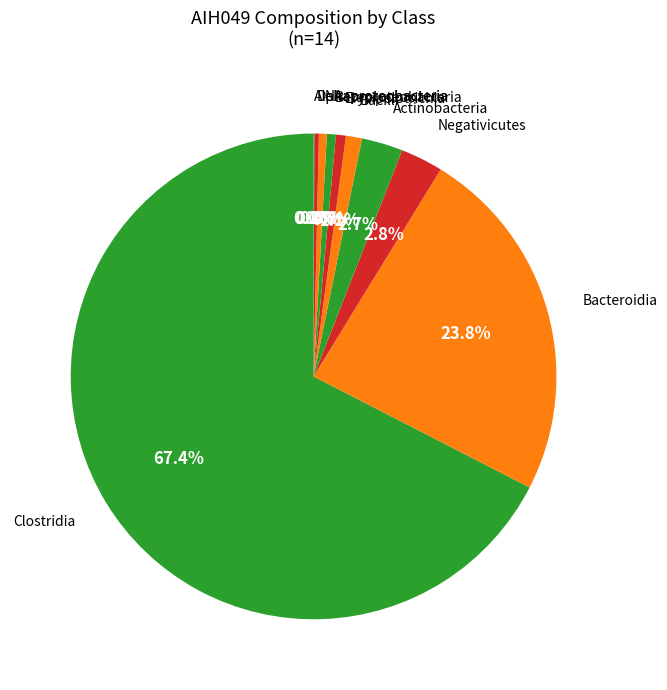

Rank the categories by value from highest to lowest.

Clostridia, Bacteroidia, Negativicutes, Actinobacteria, Bacilli, Erysipelotrichia, Betaproteobacteria, NA, Deltaproteobacteria, Alphaproteobacteria, Gammaproteobacteria, Verrucomicrobiae, unclassified, Fusobacteriia